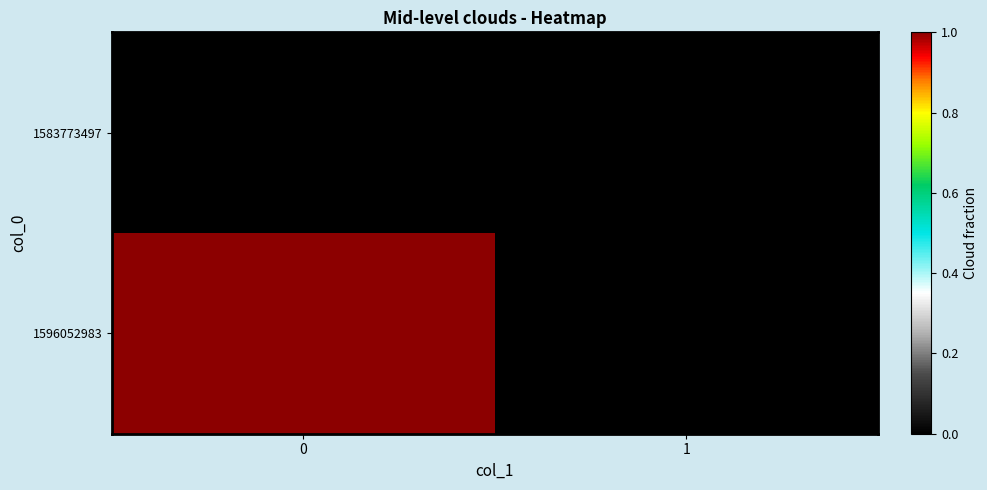

List the series in order of their peak value, lowest first.

1583773497, 1596052983